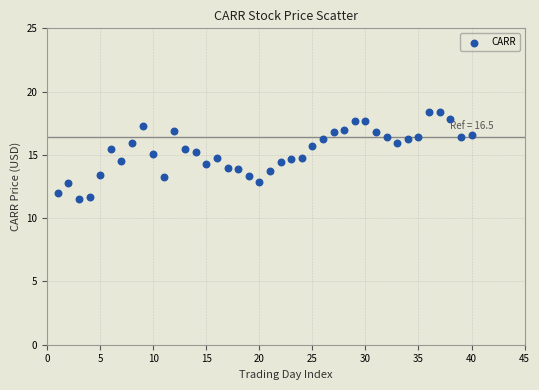

What is the range of X values (max minus min)?

39.0